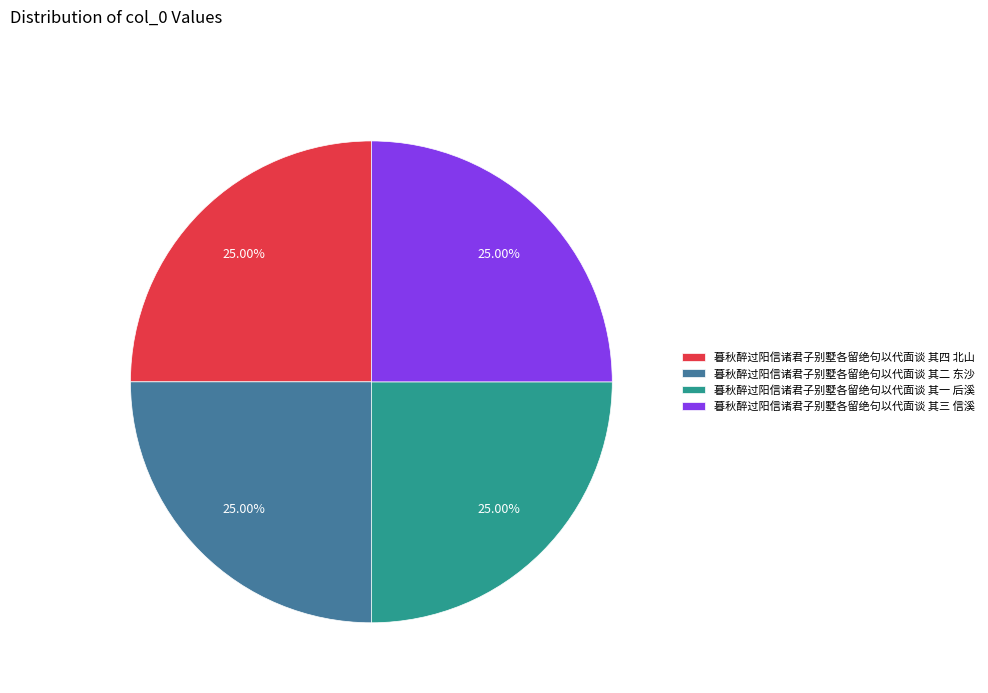

True or false: 暮秋醉过阳信诸君子别墅各留绝句以代面谈 其一 后溪 accounts for 12% of the total.

False